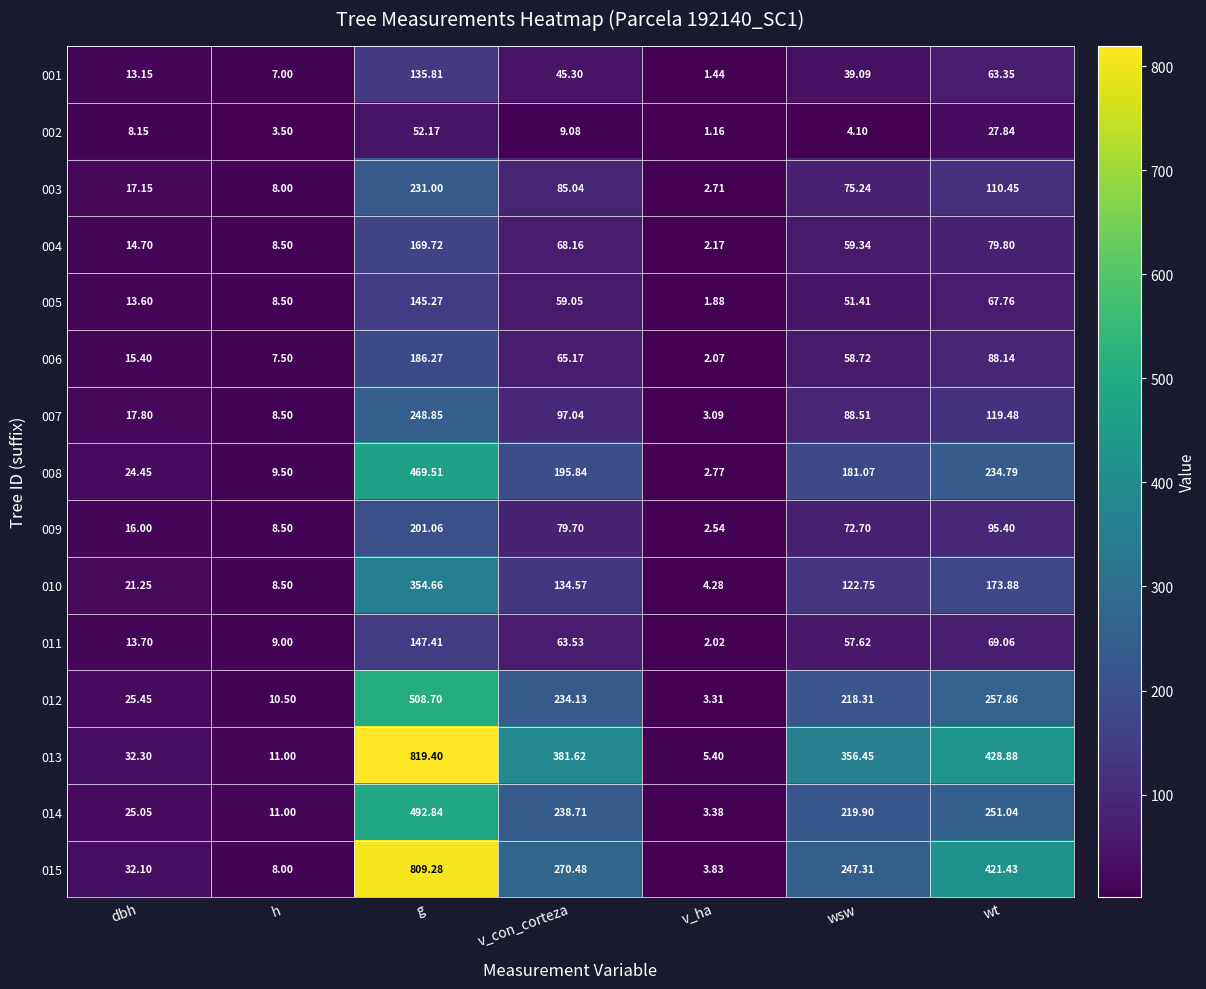

At which label is 005 closest to 73?

wt